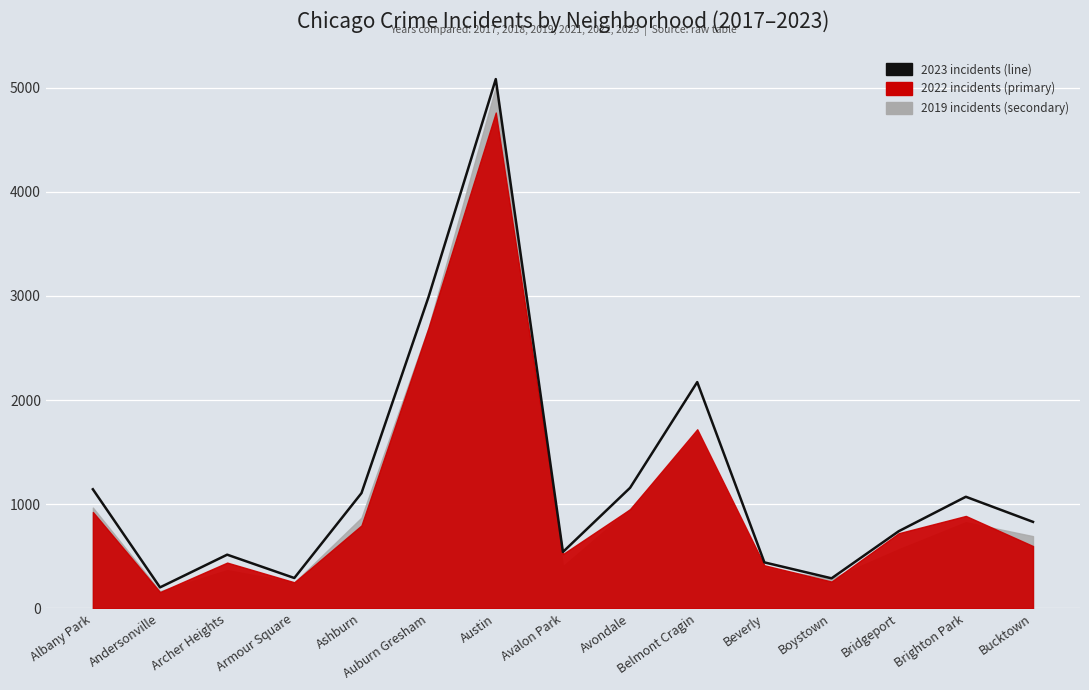

What is the change in value from Andersonville to Avondale?

+956